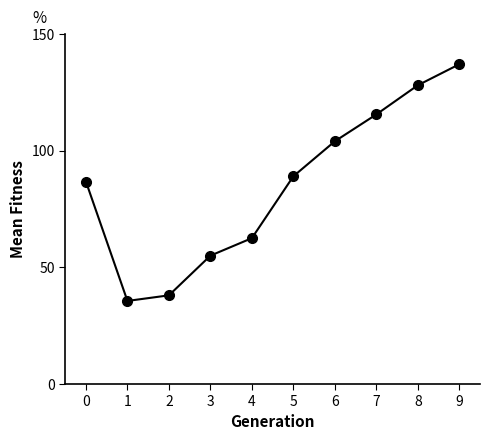

Rank the categories by value from lowest to highest.

1, 2, 3, 4, 0, 5, 6, 7, 8, 9